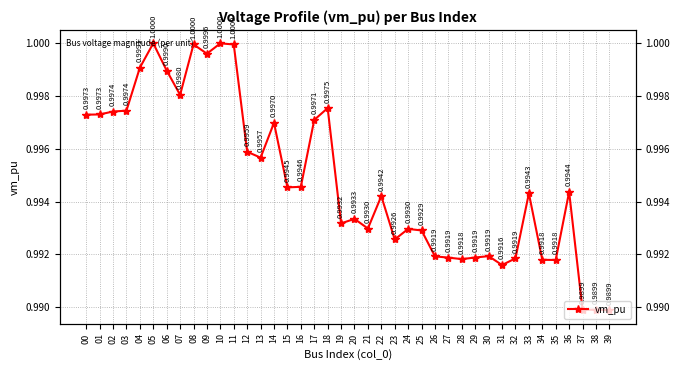

What is the smallest value displayed?

1.0